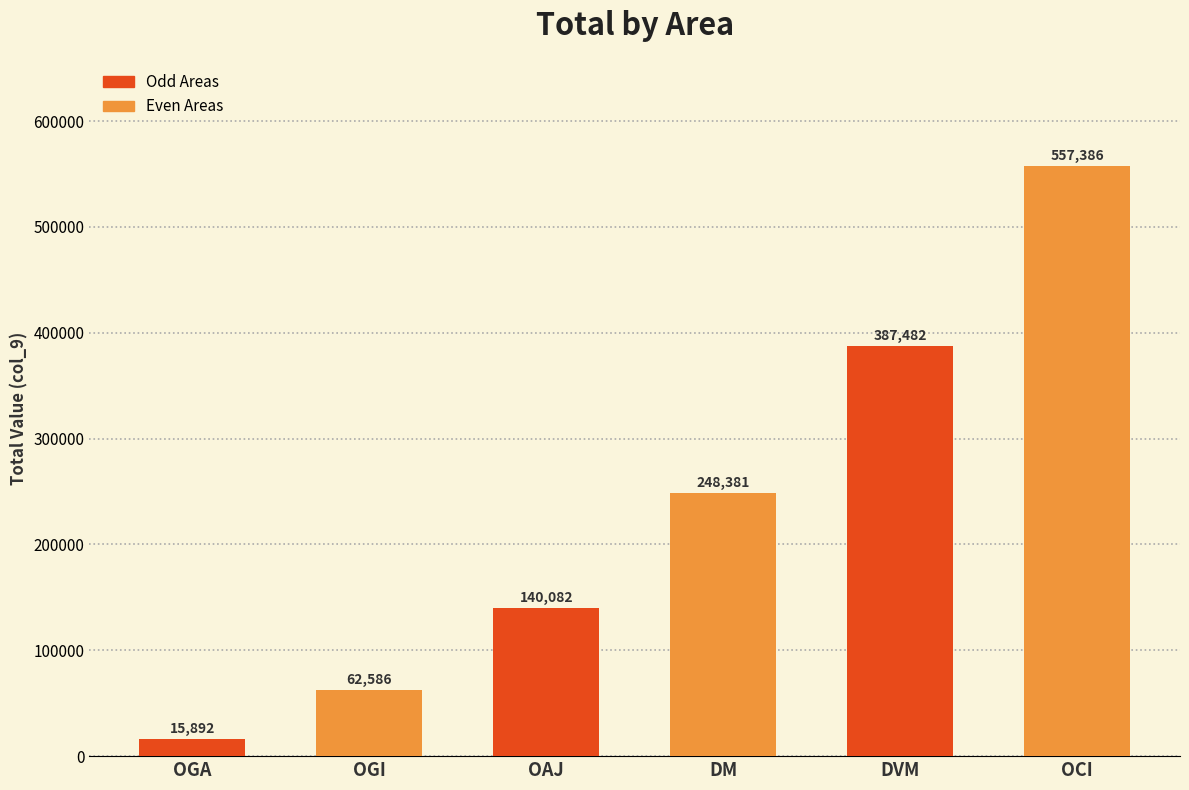

How many data points are less than 248381?

3